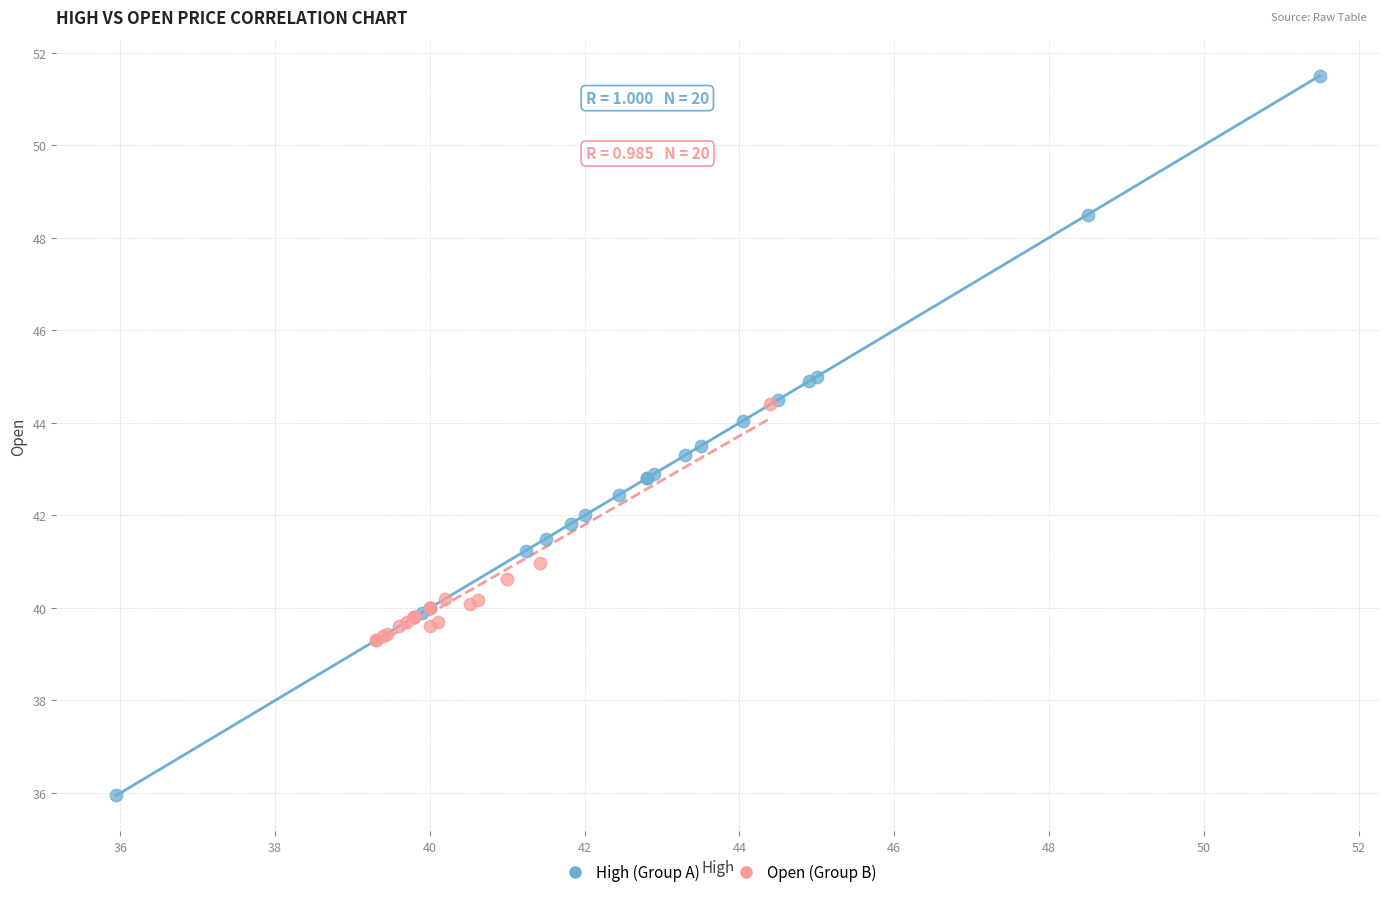

What are all the series names shown in the legend?

High (Group A), Open (Group B)